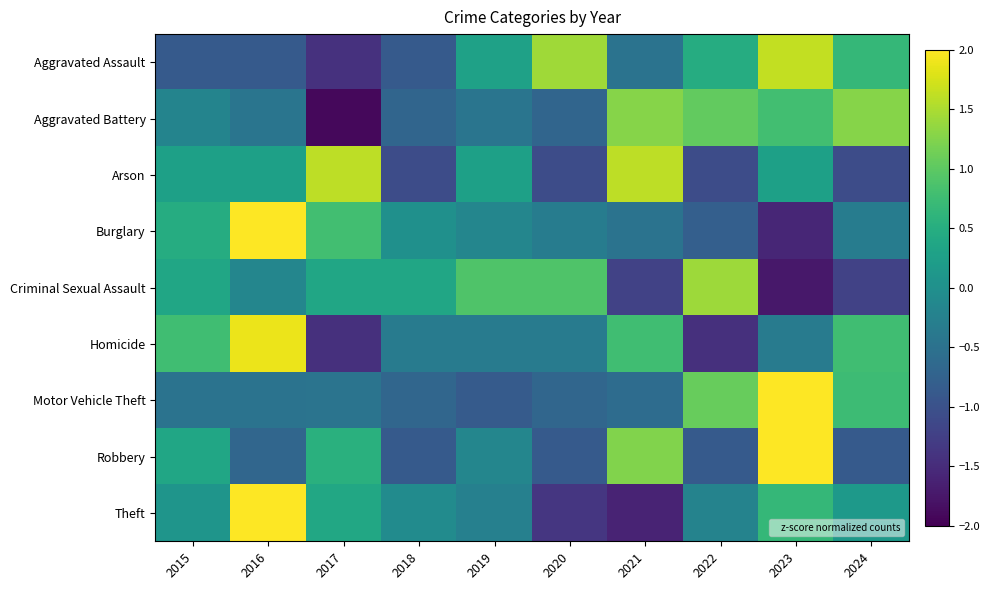

Which series changed the most between 2015 and 2016?

Theft